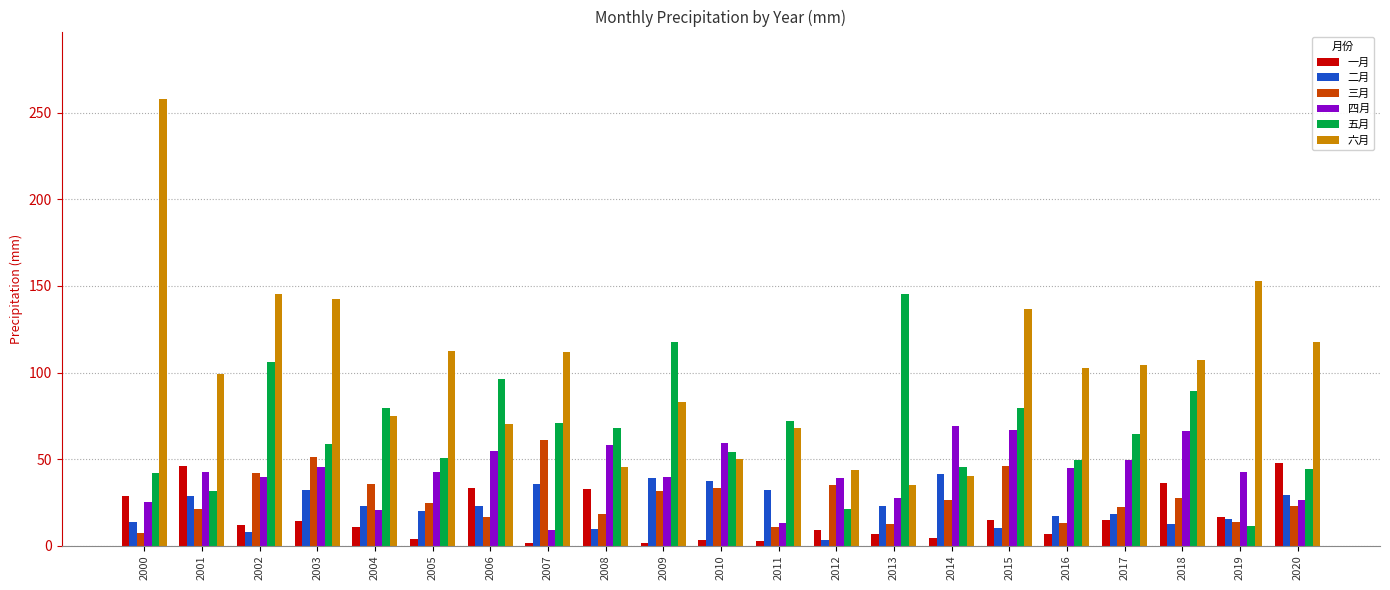

What is the value of the 六月 bar at the 9th from the left?

45.3